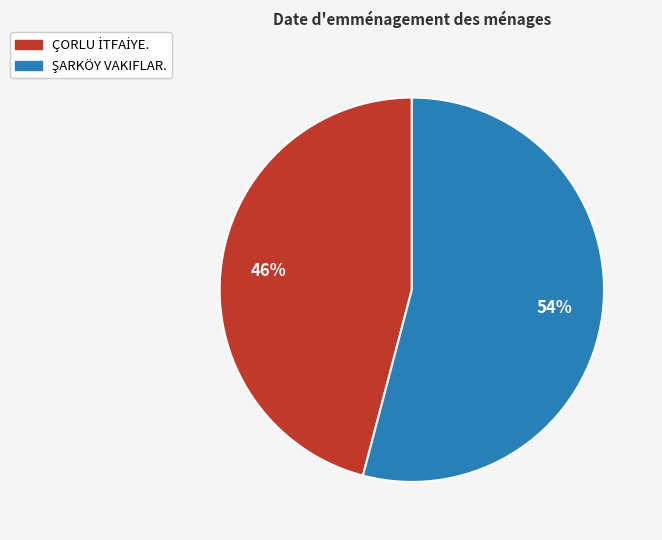

Is there any slice that represents more than half of the pie?

Yes